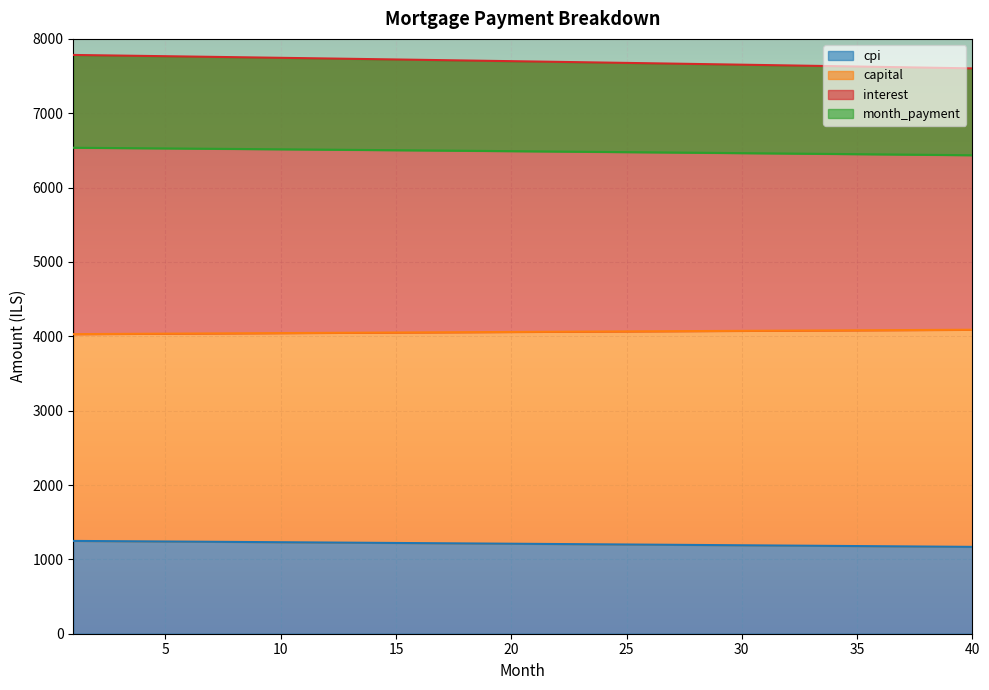

What is the difference between the second highest and second lowest values in the interest series?

75.9